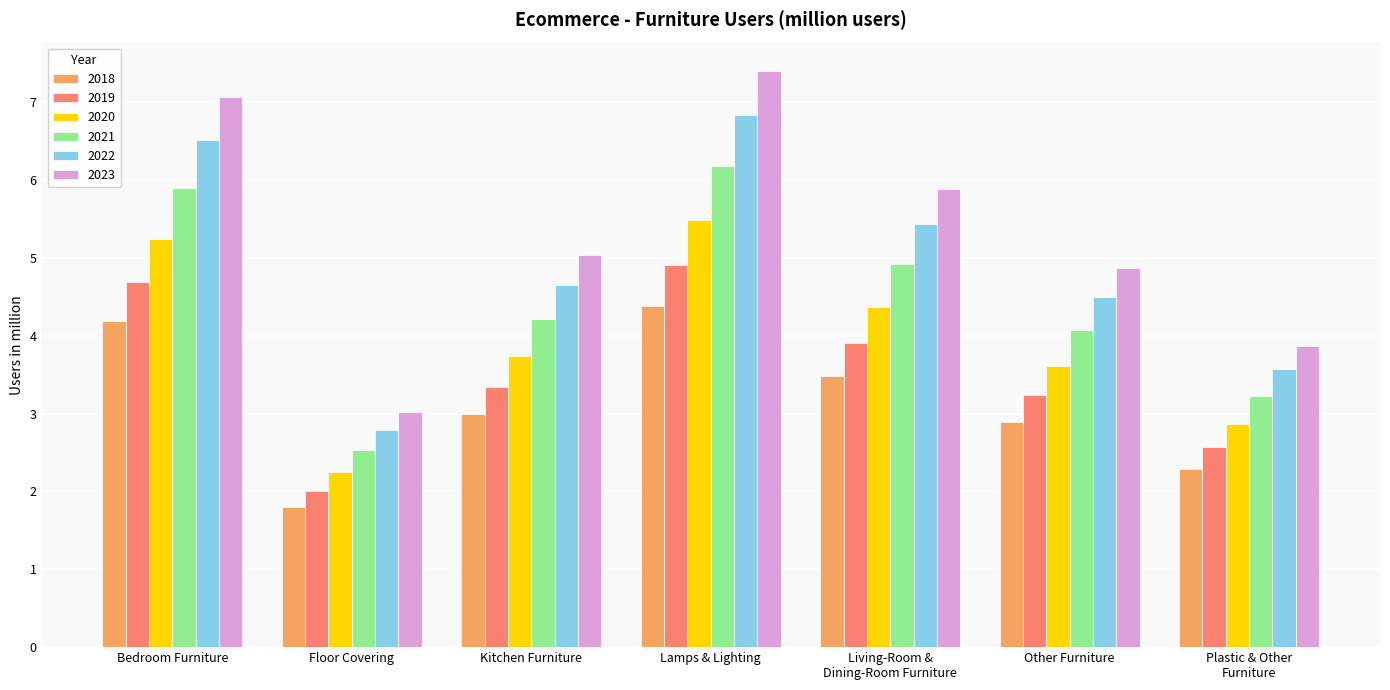

List the series in order of their overall mean, highest first.

2023, 2022, 2021, 2020, 2019, 2018